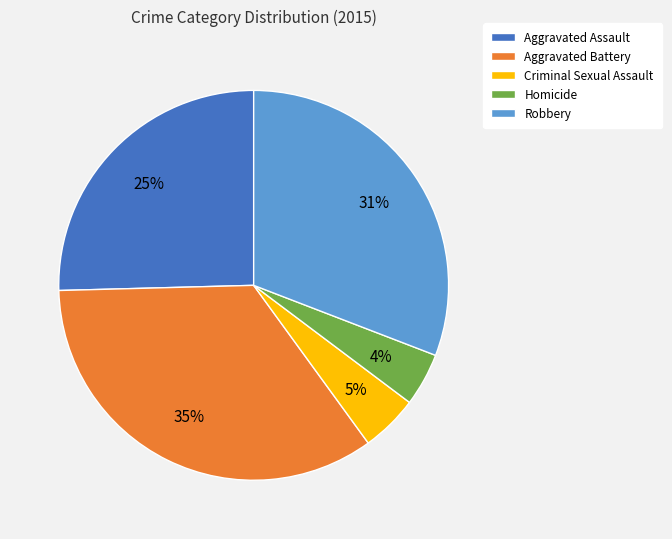

To the nearest percent, what is the difference between the Robbery and Criminal Sexual Assault slice percentages?

26%